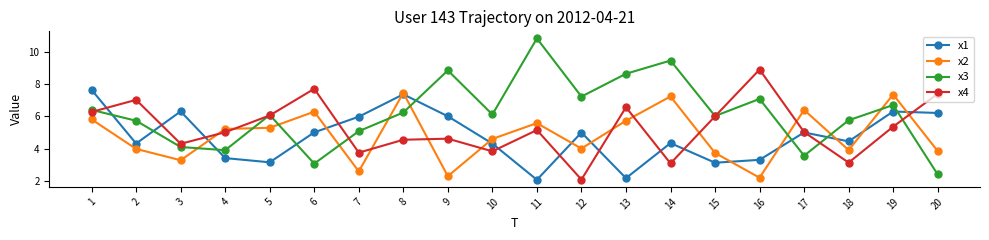

What is the average value of the x1 series?

4.8